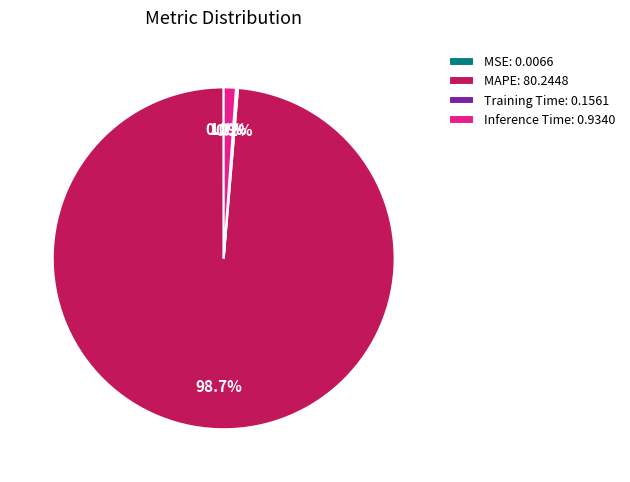

Does MAPE: 80.2448 account for over 50% of the chart?

Yes